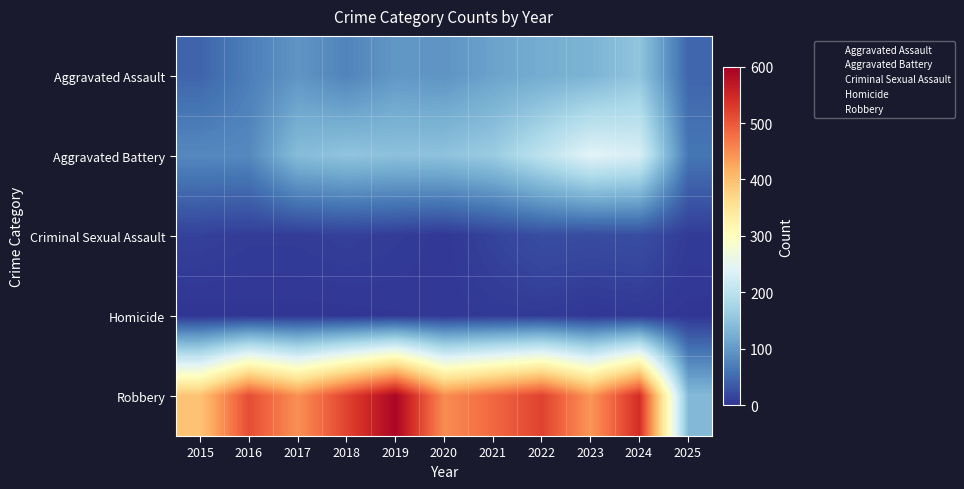

At 2017, list the series in order from largest to smallest.

Robbery, Aggravated Battery, Aggravated Assault, Criminal Sexual Assault, Homicide